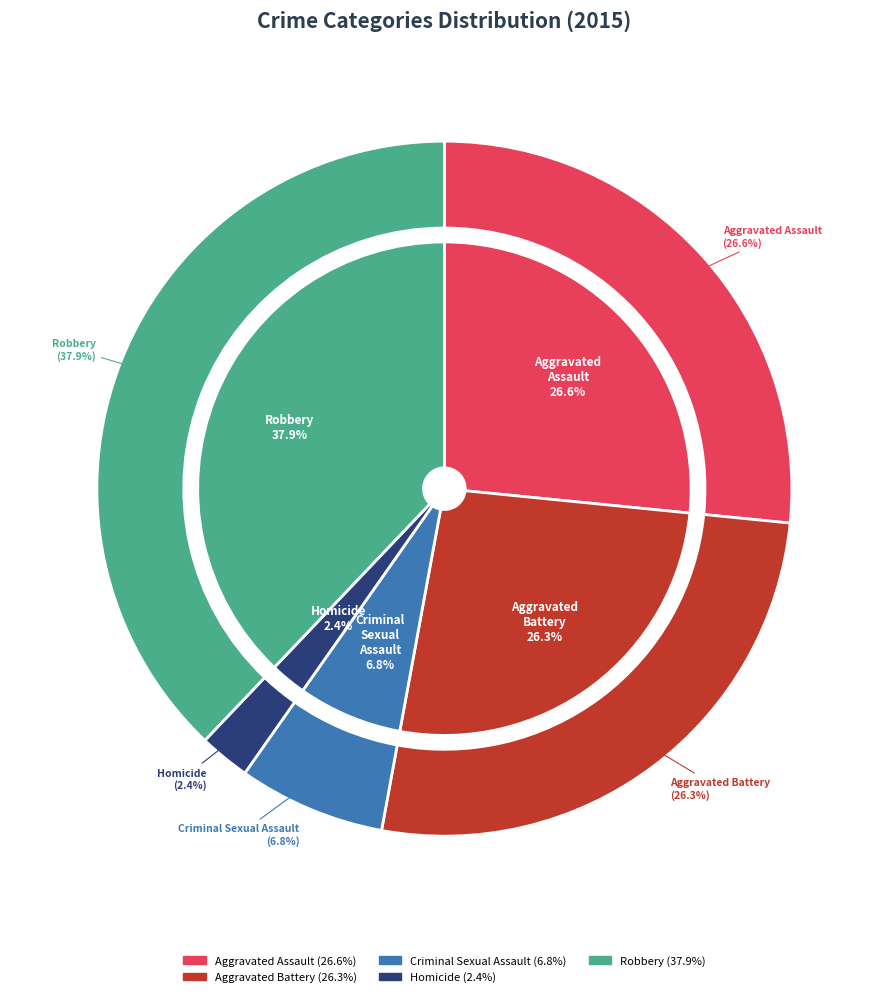

How many slices are in this pie chart?

5